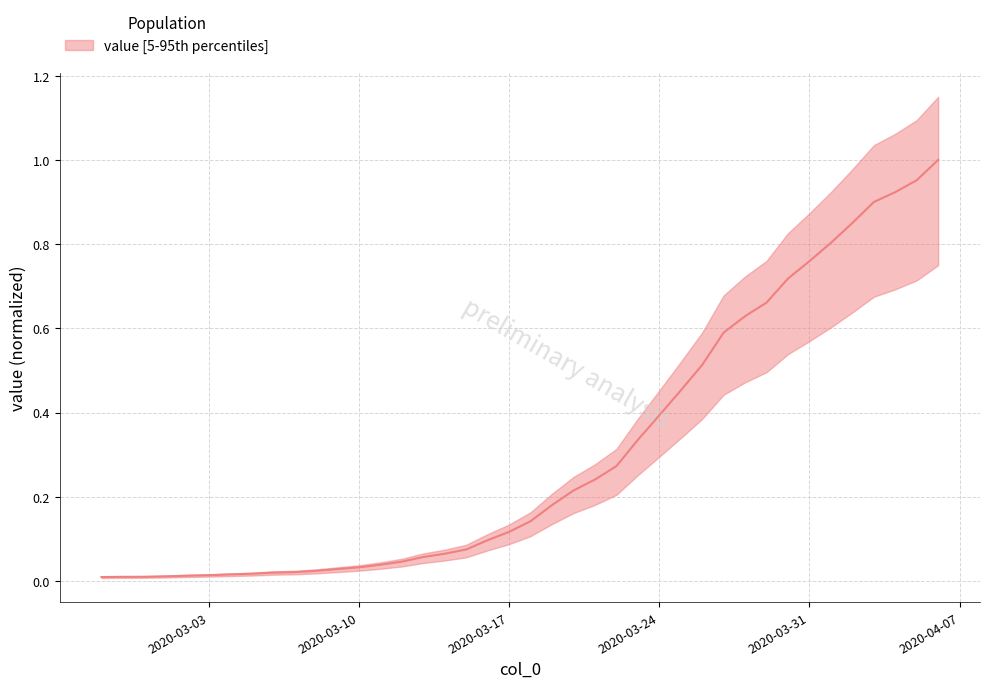

The value at 2020-04-02 is 0.9. True or false?

True